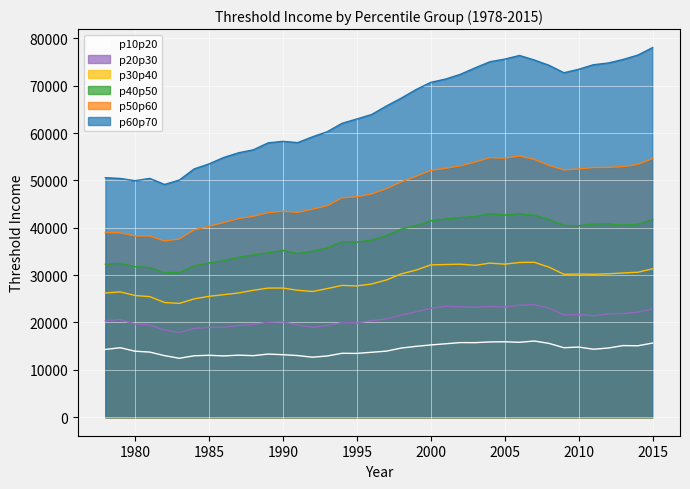

What value does the p50p60 series have at 2000?

52100.7